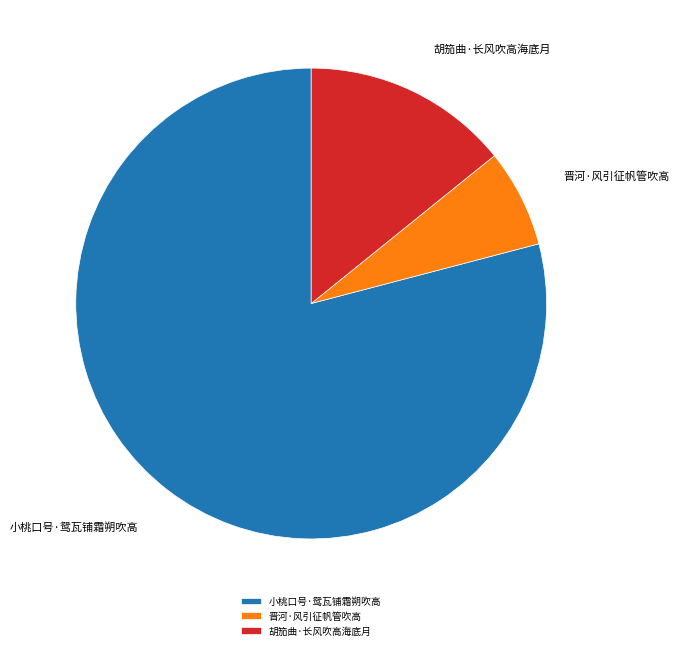

Which slice represents more than half of the pie?

小桃口号·鸳瓦铺霜朔吹高